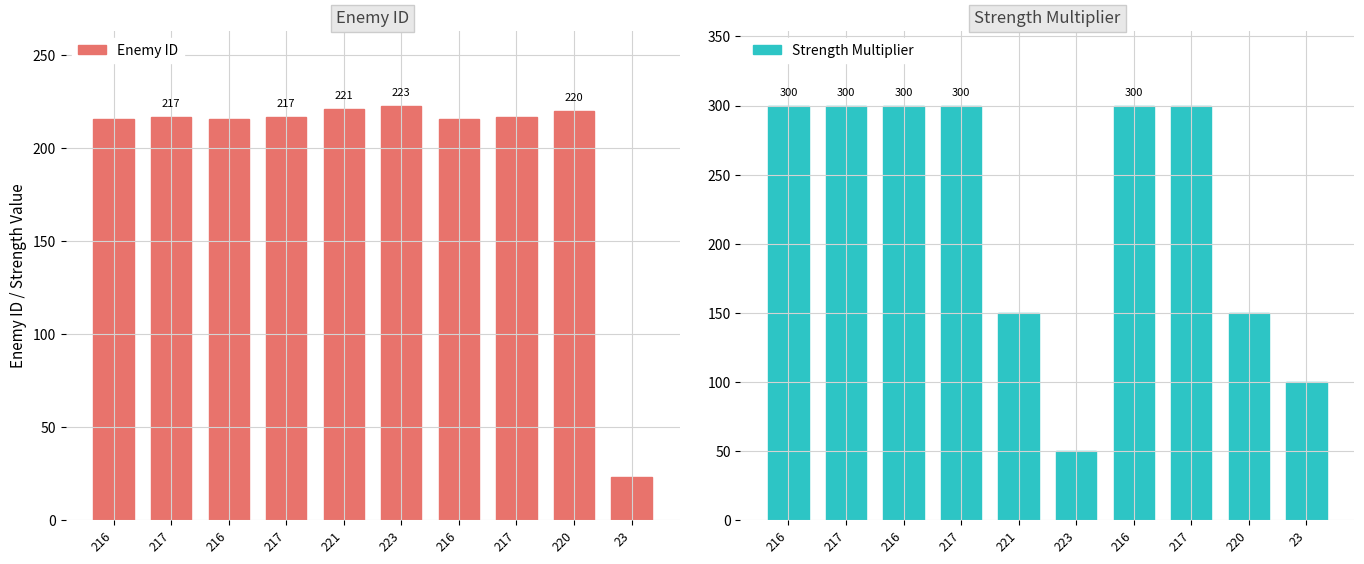

What is the value of the Enemy ID bar at the 10th from the left?

23